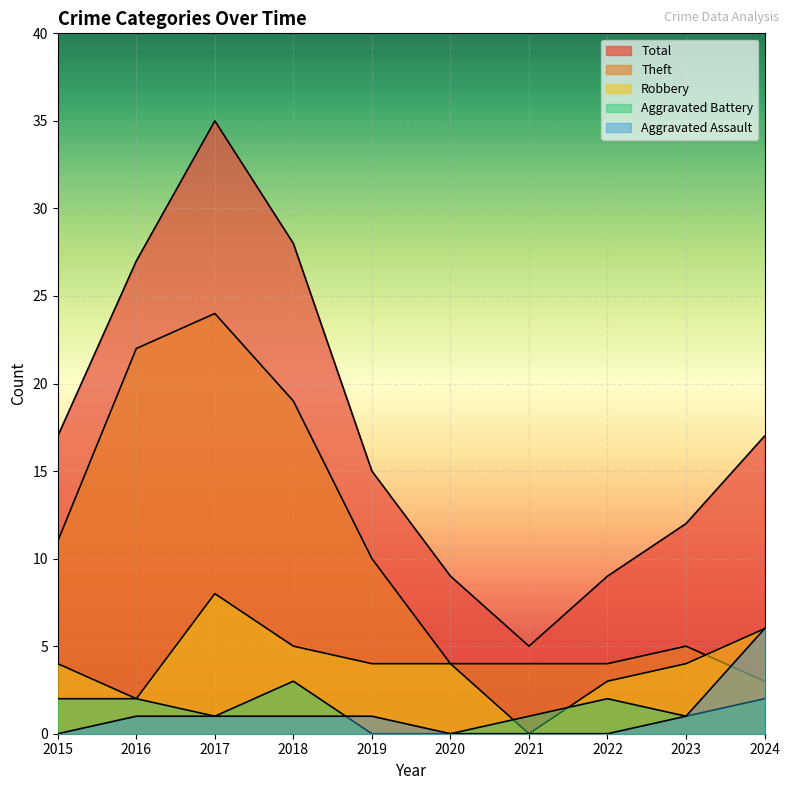

How many intersections are there between Theft and Aggravated Assault?

1